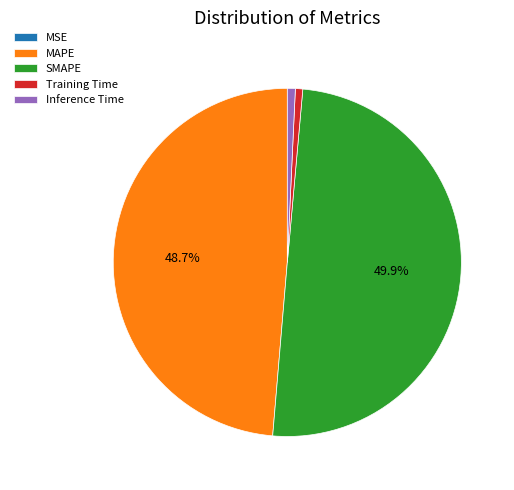

Is Training Time the majority of the pie?

No